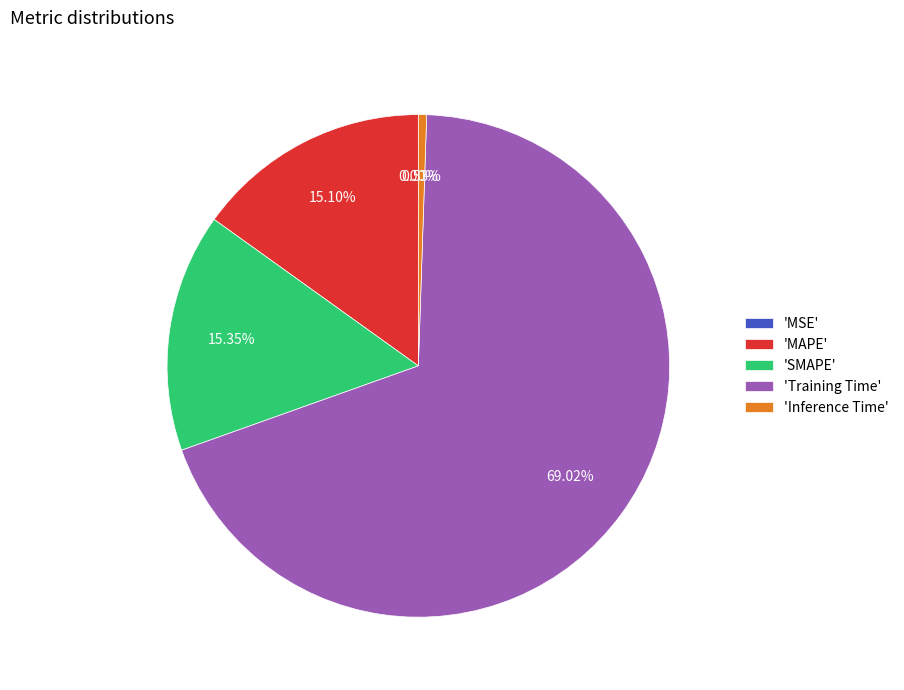

Do 'MAPE' and 'Training Time' together represent more than half of the pie?

Yes